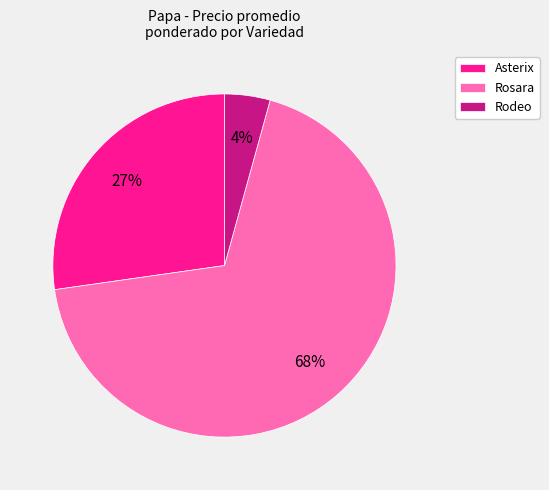

To the nearest percent, what is the difference between the Asterix and Rodeo slice percentages?

23%